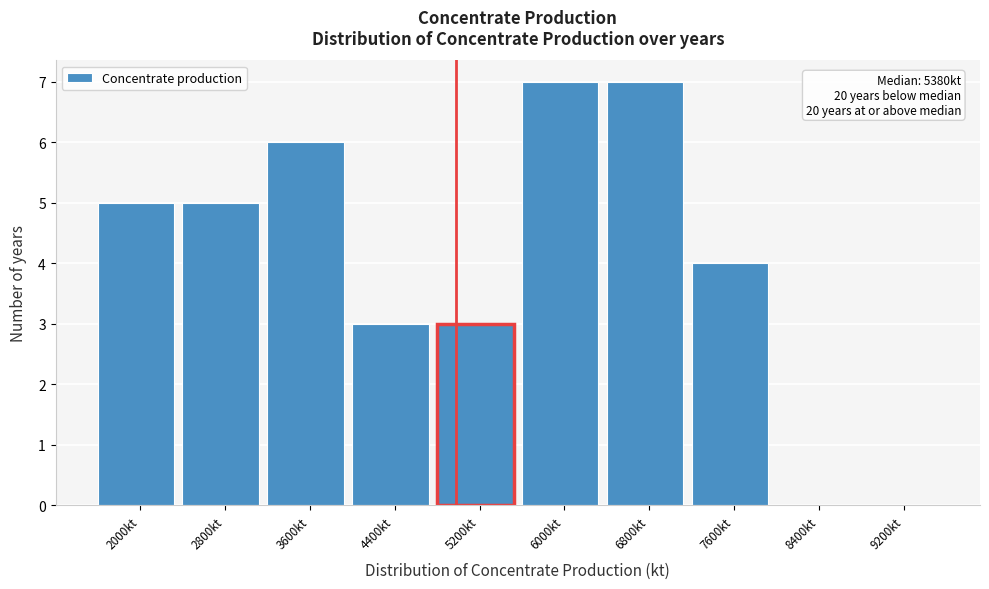

Reading left to right, extract all data points from this chart.

2000kt=5	2800kt=5	3600kt=6	4400kt=3	5200kt=3	6000kt=7	6800kt=7	7600kt=4	8400kt=0	9200kt=0